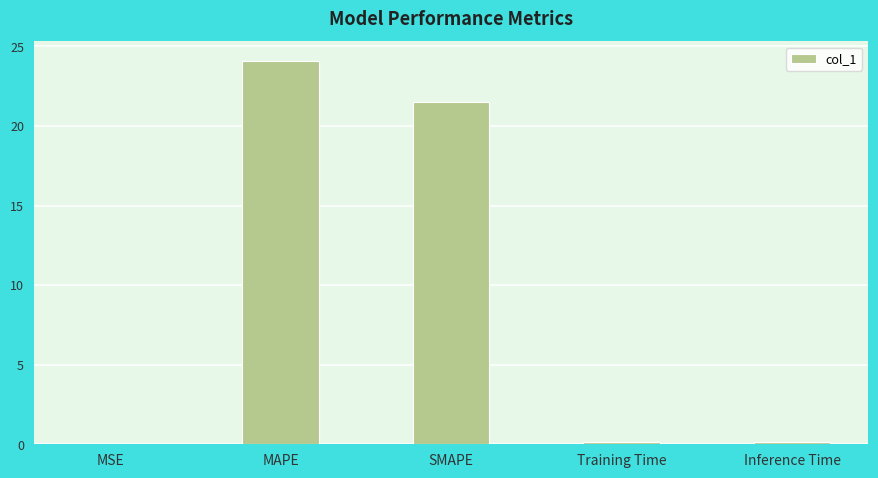

What is the sum of all values?

45.9